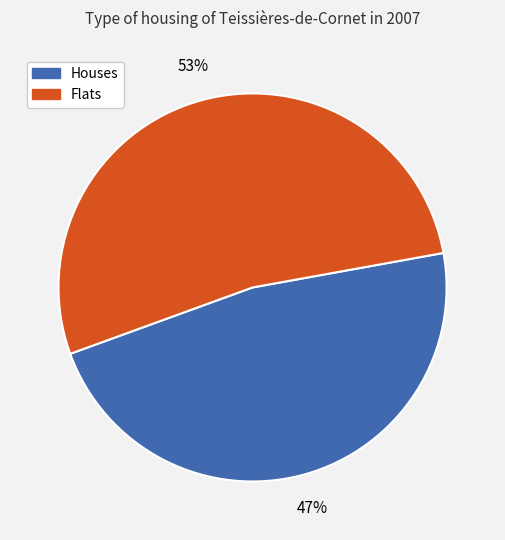

The Flats slice represents 53% of the pie. True or false?

True